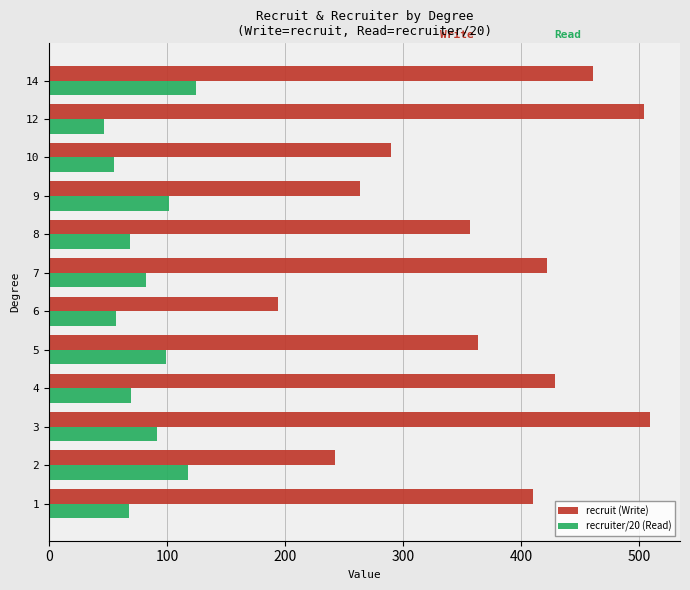

What are all the series names shown in the legend?

recruit (Write), recruiter/20 (Read)